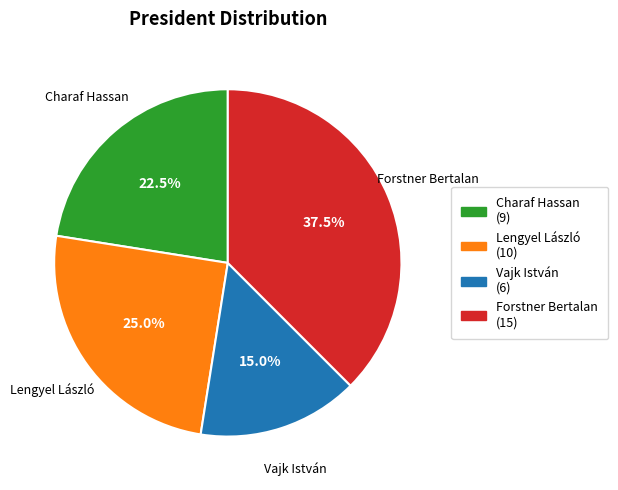

Is there a majority slice in this chart?

No